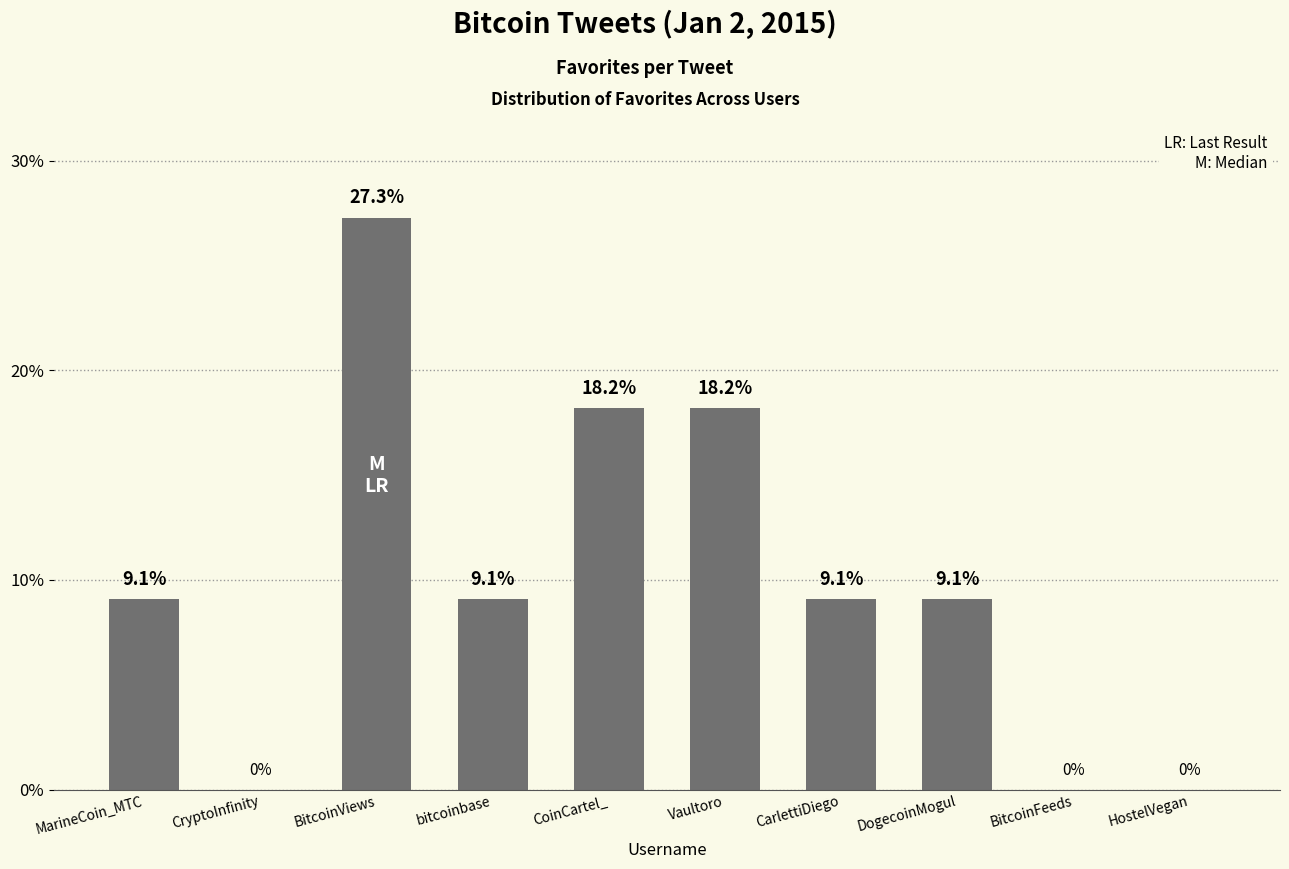

Reading right to left, extract all data points from this chart.

0.0	0.0	0.1	0.1	0.2	0.2	0.1	0.3	0.0	0.1